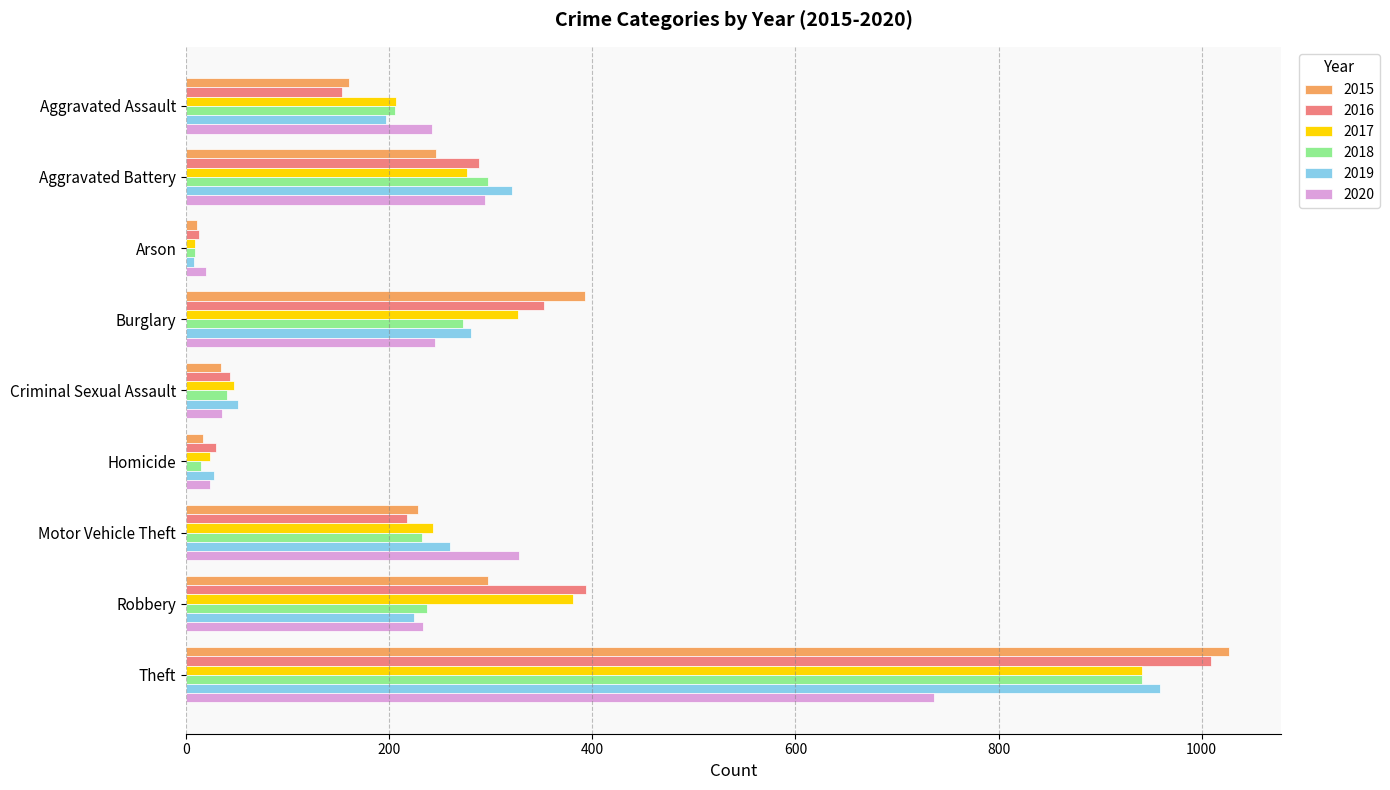

What is the smallest value displayed?

8